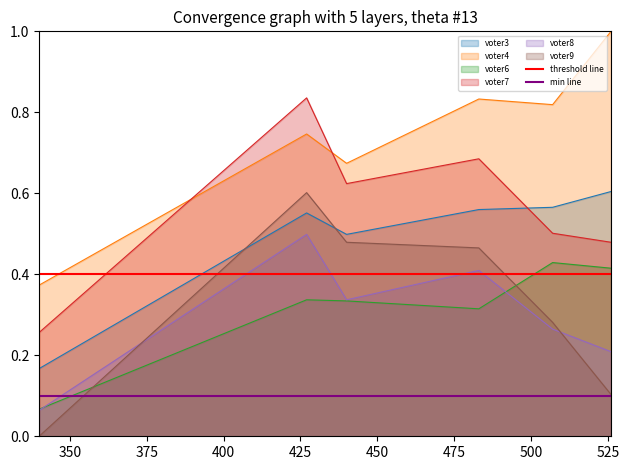

What is the average value of the threshold line series?

0.4